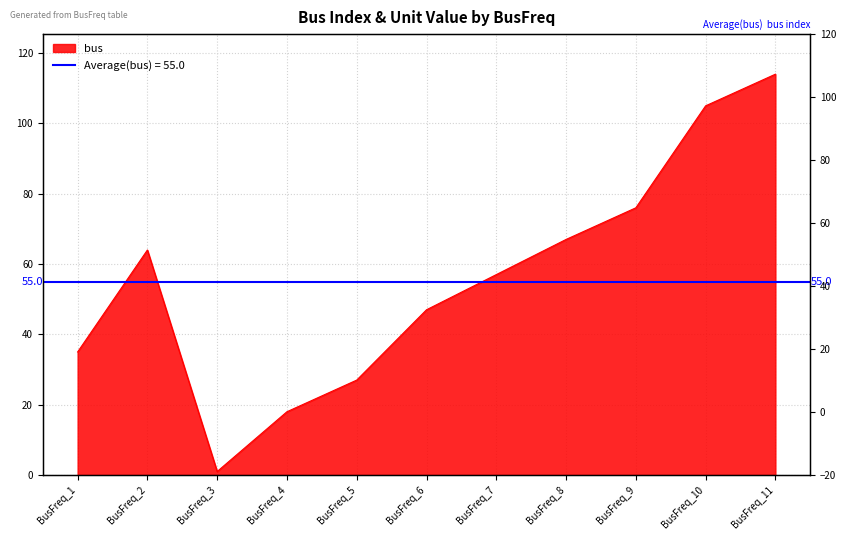

What is the change in value from BusFreq_3 to BusFreq_7?

+56